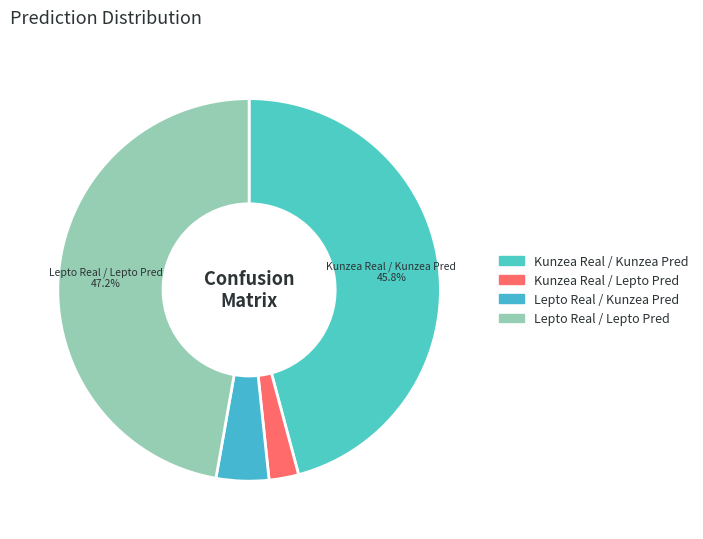

What percentage is NOT represented by Lepto Real / Lepto Pred?

52.8%